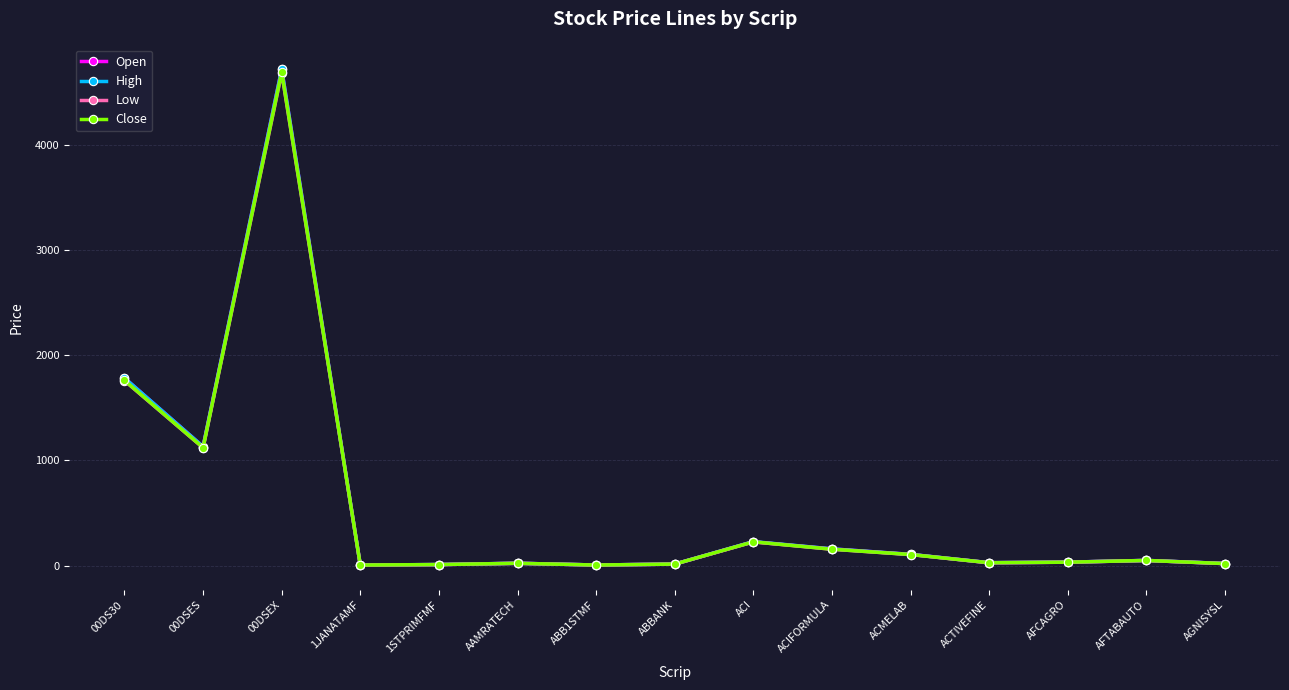

True or false: Close has a value of 8310.8 at 00DSEX.

False